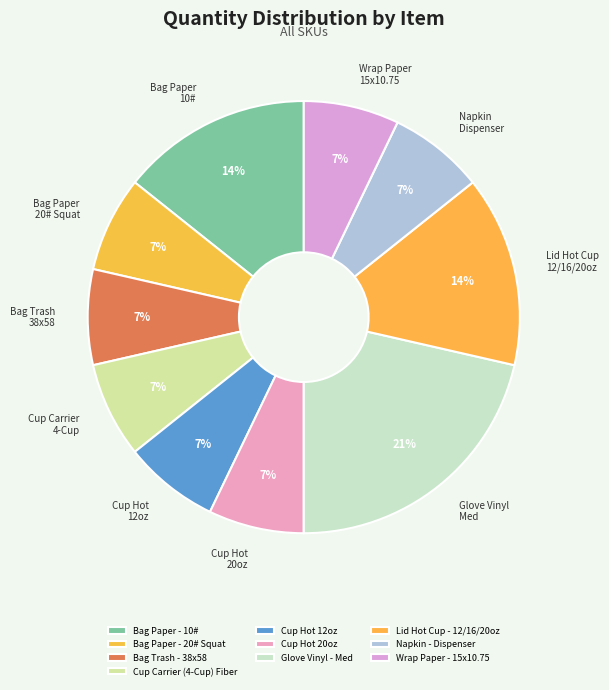

Does Cup Carrier (4-Cup) Fiber account for over 50% of the chart?

No